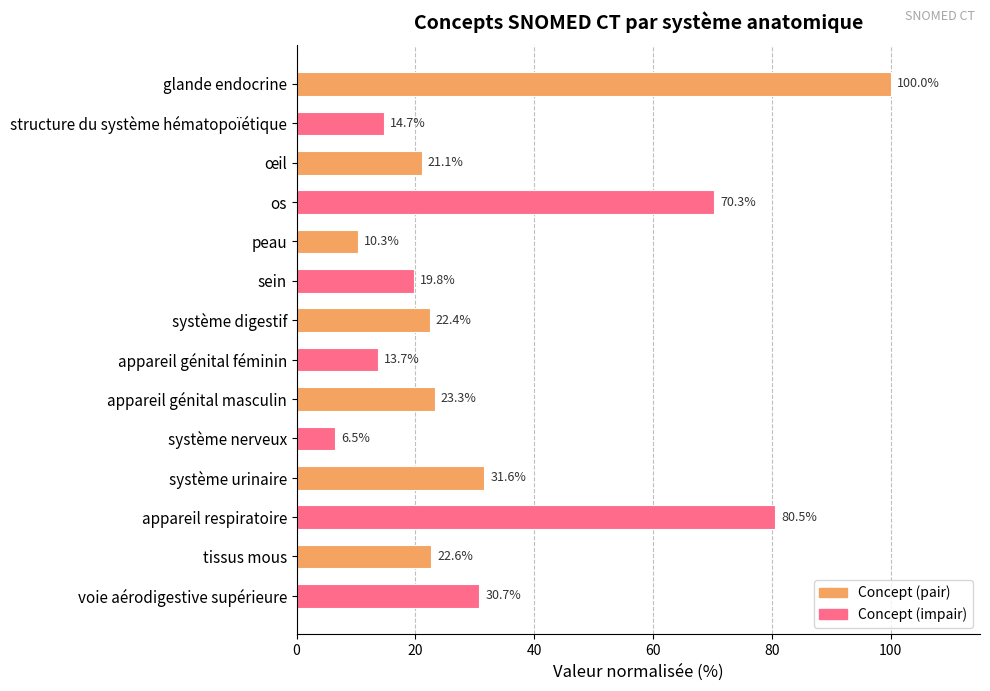

What is the ratio of the value at voie aérodigestive supérieure to the value at système urinaire?

1.0